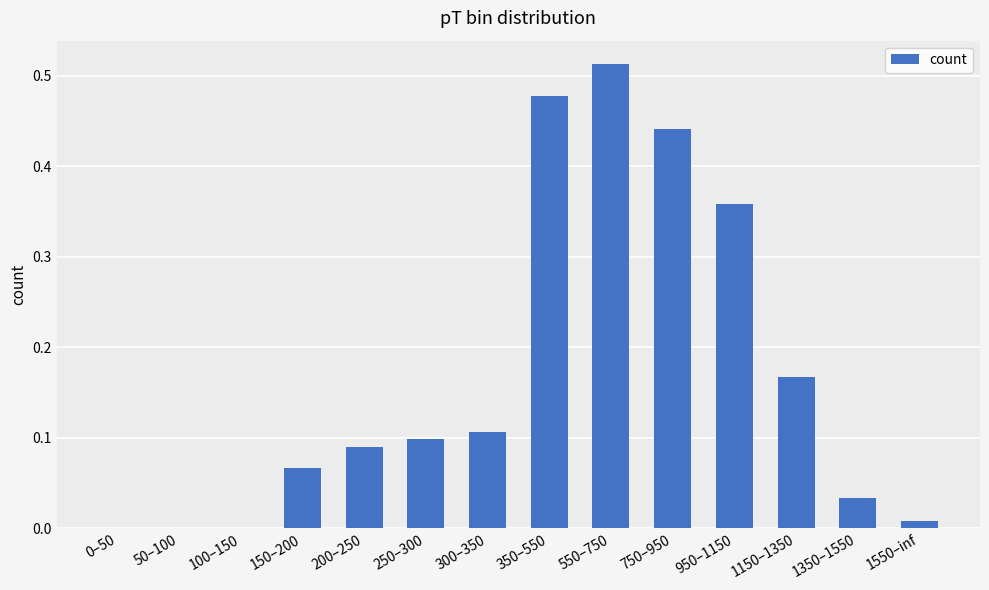

At which category does the chart reach its peak across all series?

550–750